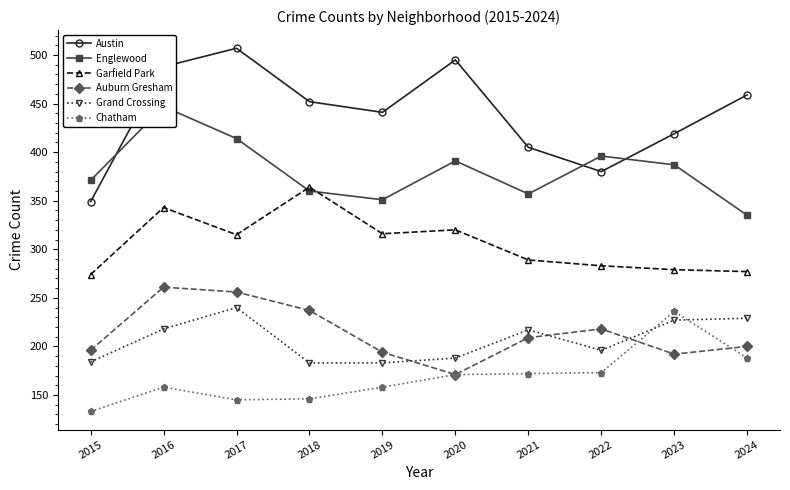

What is the smallest value displayed?

133